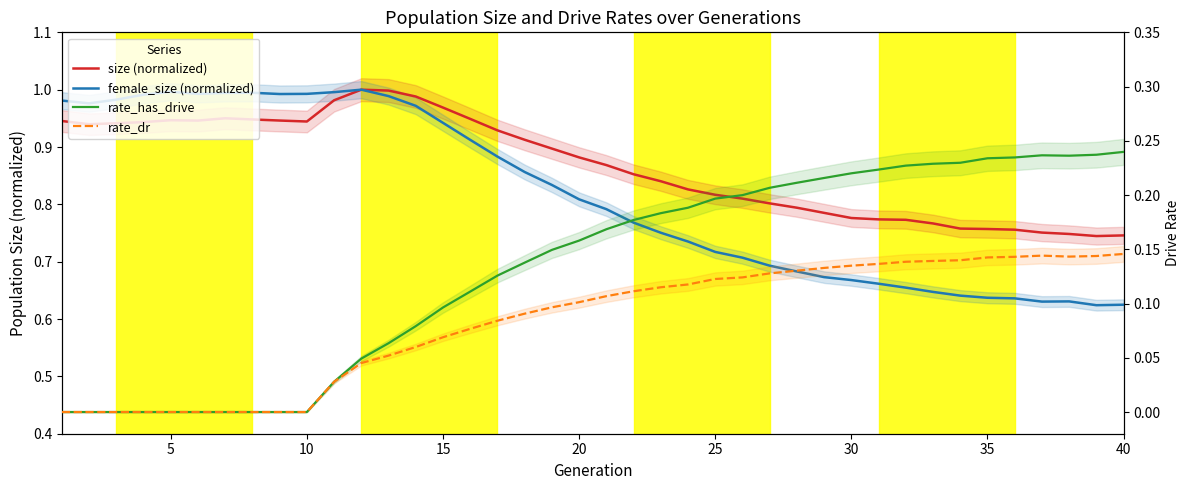

Which series has the largest range (max minus min)?

female_size (normalized)